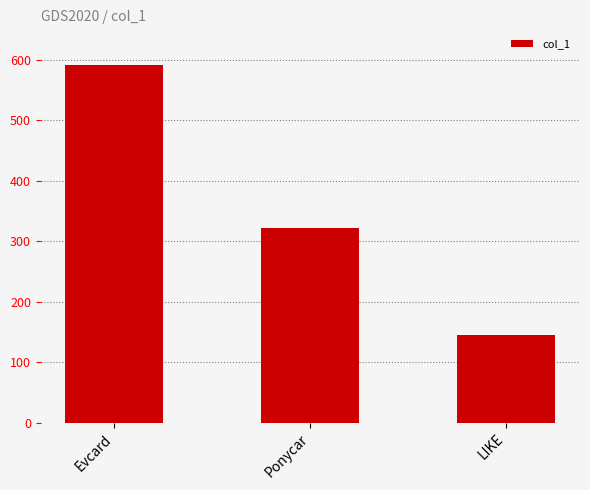

List the labels in order of value, largest first.

Evcard, Ponycar, LIKE